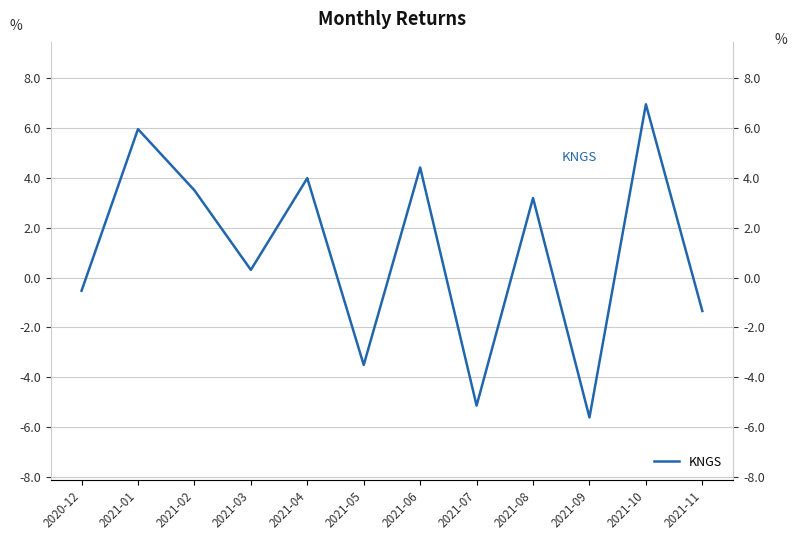

Which has a higher value, 2021-03 or 2021-09?

2021-03